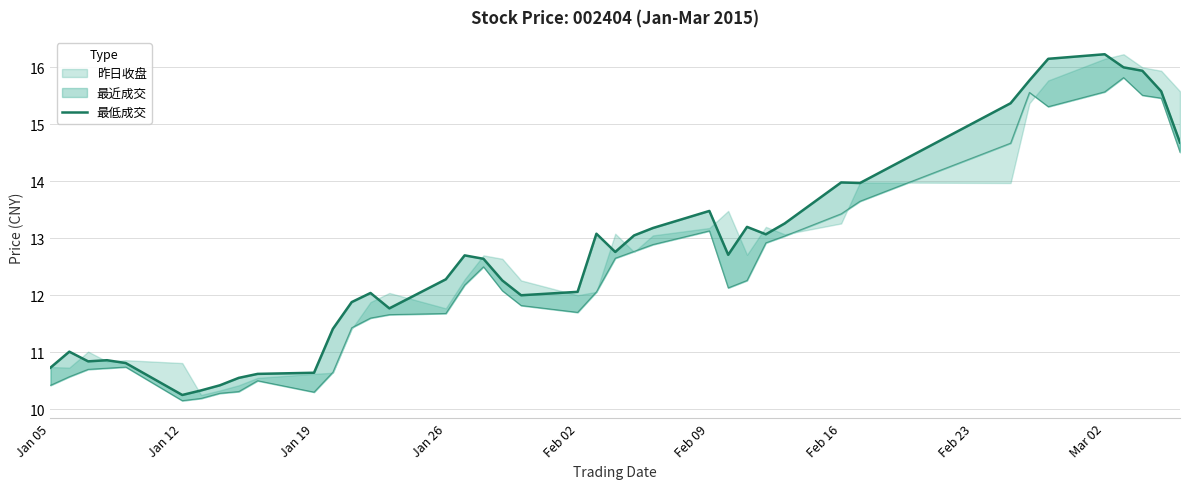

What is the difference between the second highest and second lowest values?

5.8